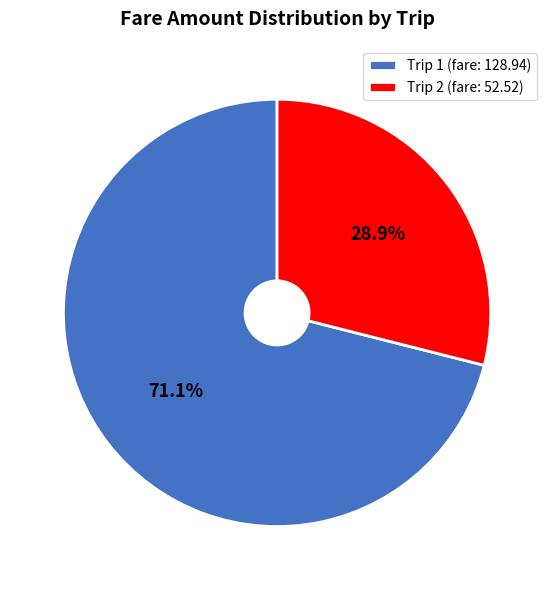

What percentage is NOT represented by Trip 1 (fare: 128.94)?

28.9%